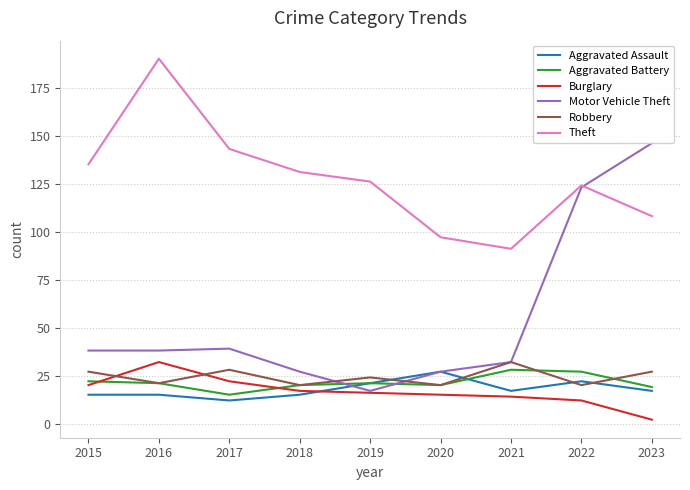

The Motor Vehicle Theft series shows 17 at 2019. True or false?

True